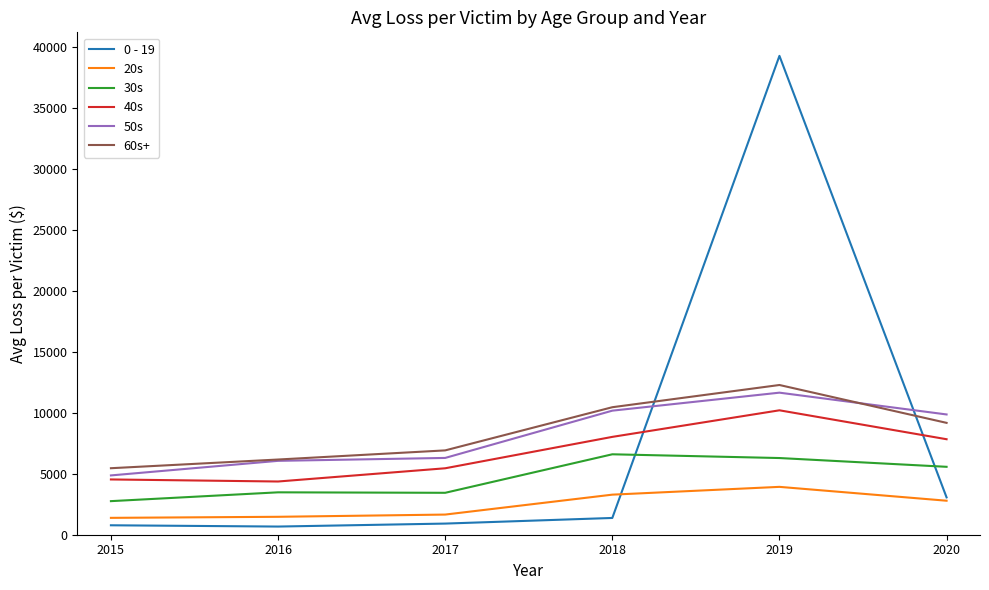

What is the average value of the 0 - 19 series?

7677.9